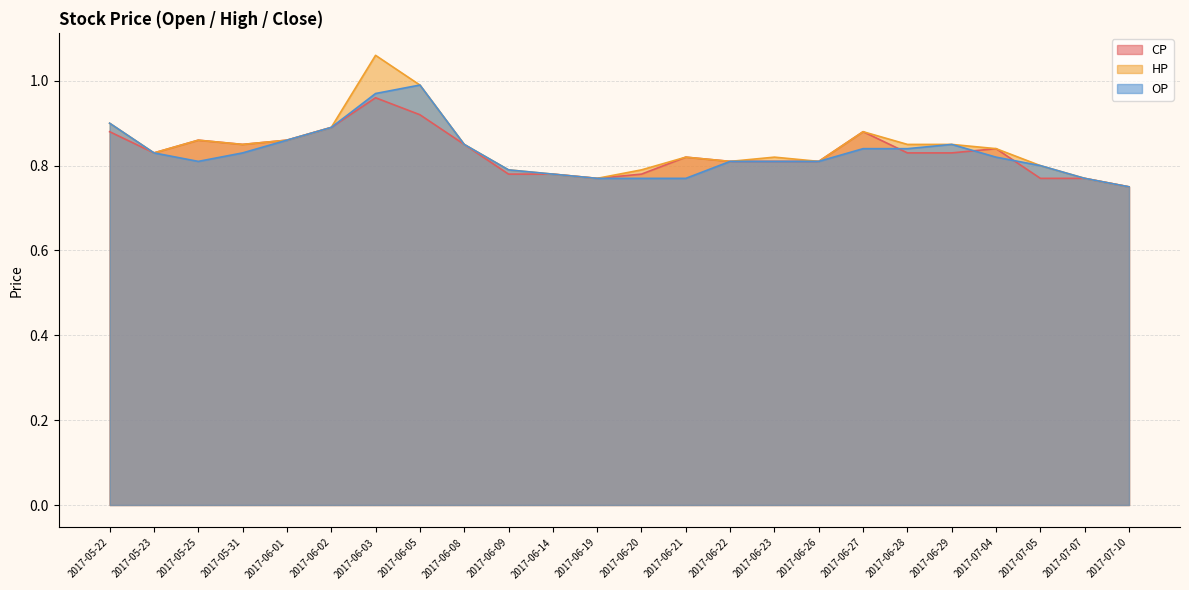

Rank the categories by CP value from highest to lowest.

2017-06-03, 2017-06-05, 2017-06-02, 2017-05-22, 2017-06-27, 2017-05-25, 2017-06-01, 2017-05-31, 2017-06-08, 2017-07-04, 2017-05-23, 2017-06-28, 2017-06-29, 2017-06-21, 2017-06-22, 2017-06-23, 2017-06-26, 2017-06-09, 2017-06-14, 2017-06-20, 2017-06-19, 2017-07-05, 2017-07-07, 2017-07-10